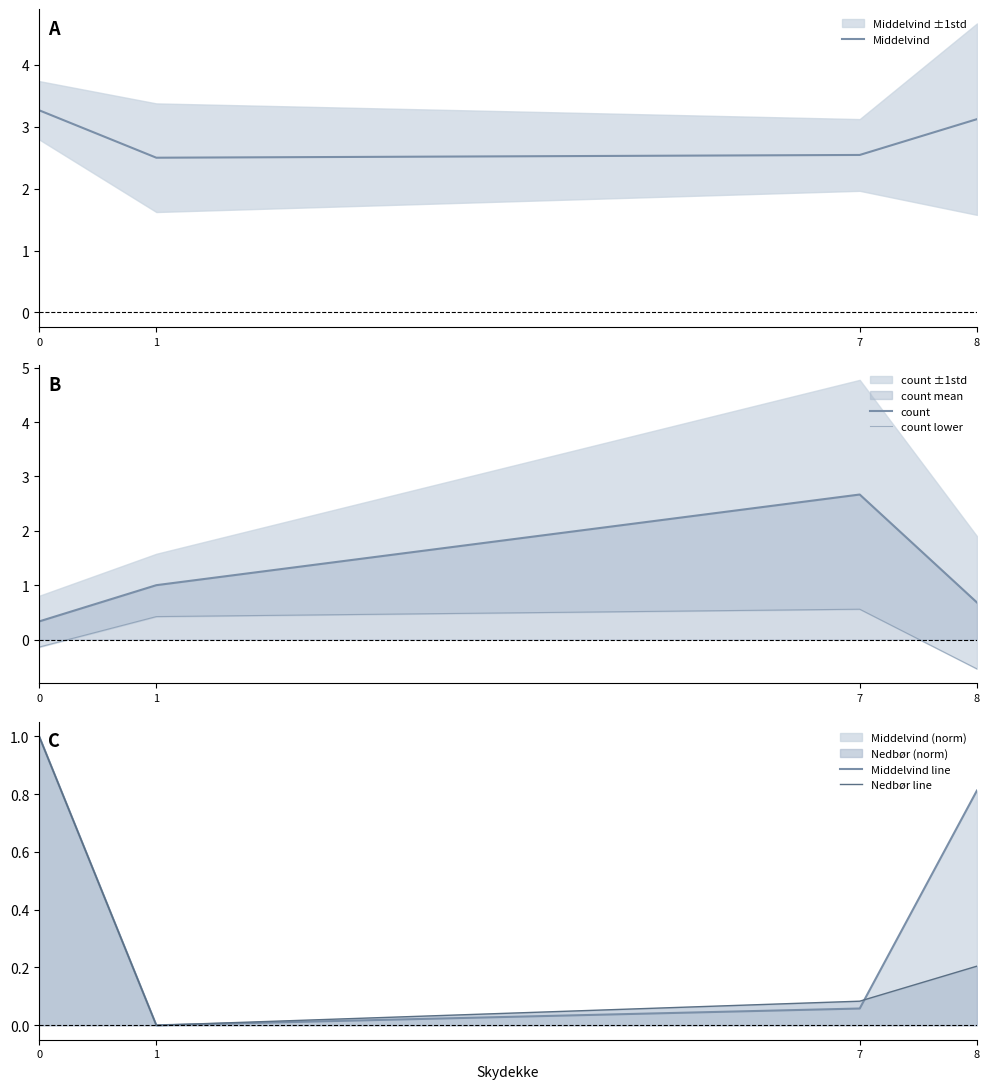

Which series has the largest total across all categories?

Middelvind